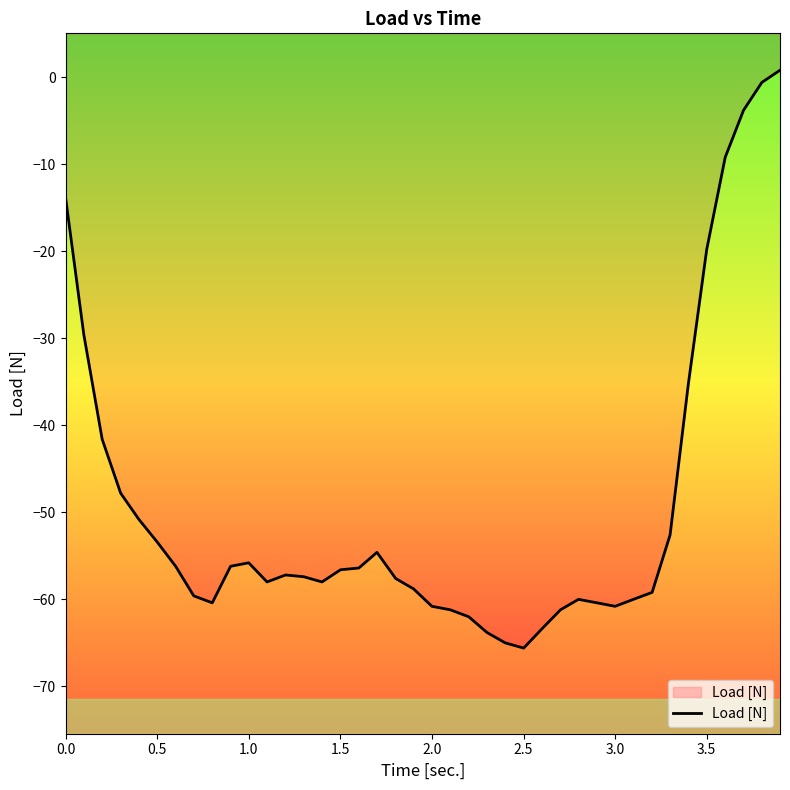

What is the difference between the maximum and minimum values?

66.4